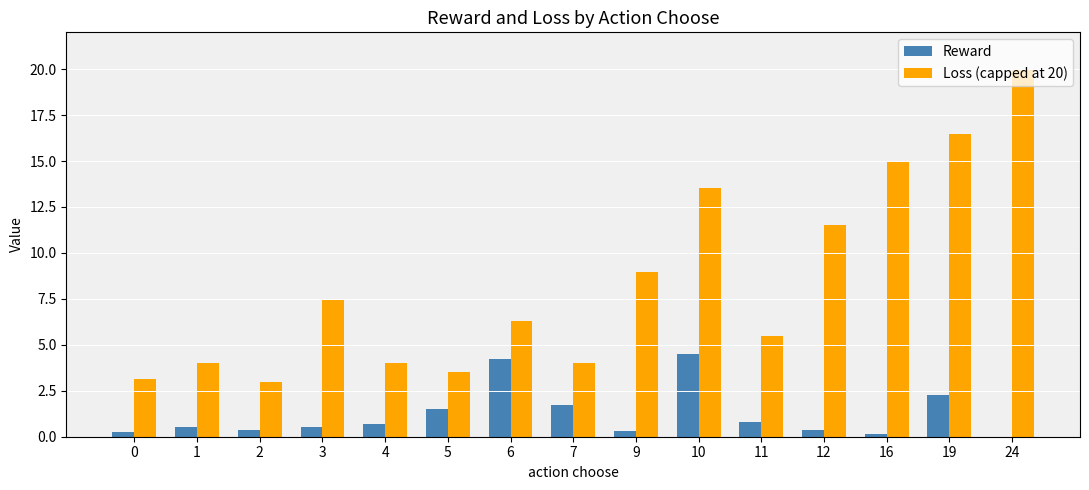

What is the average value of the Loss (capped at 20) series?

8.4